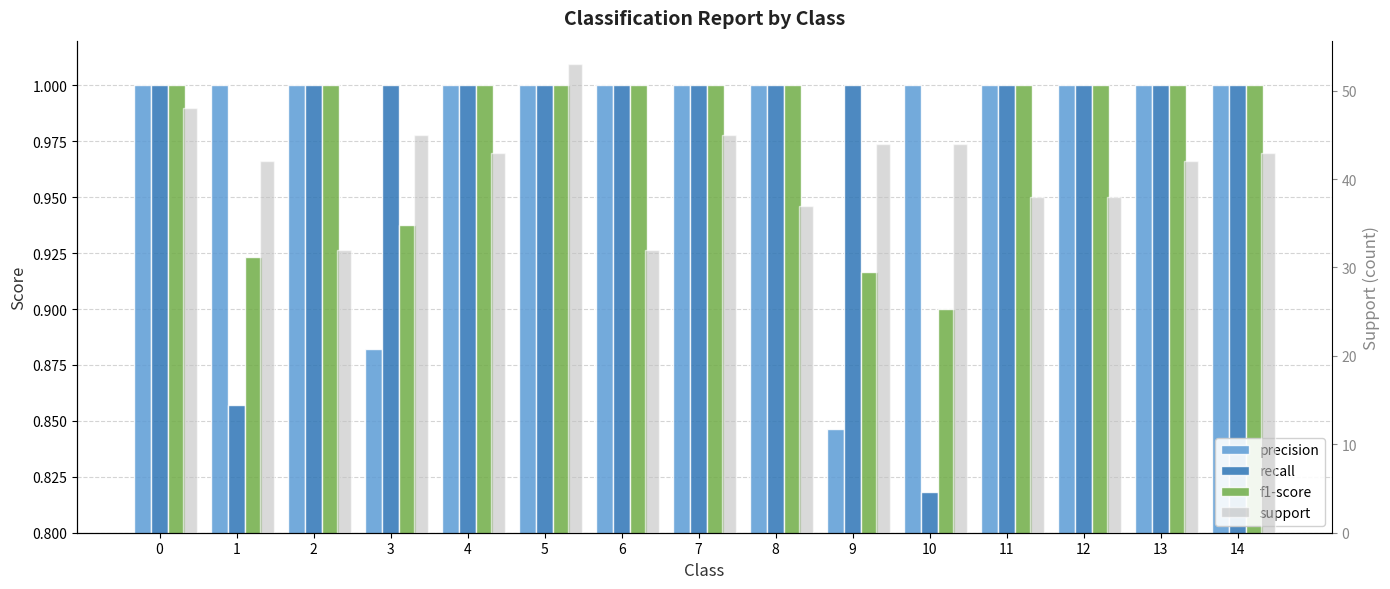

List the labels in order of support value, largest first.

5, 0, 3, 7, 9, 10, 4, 14, 1, 13, 11, 12, 8, 2, 6